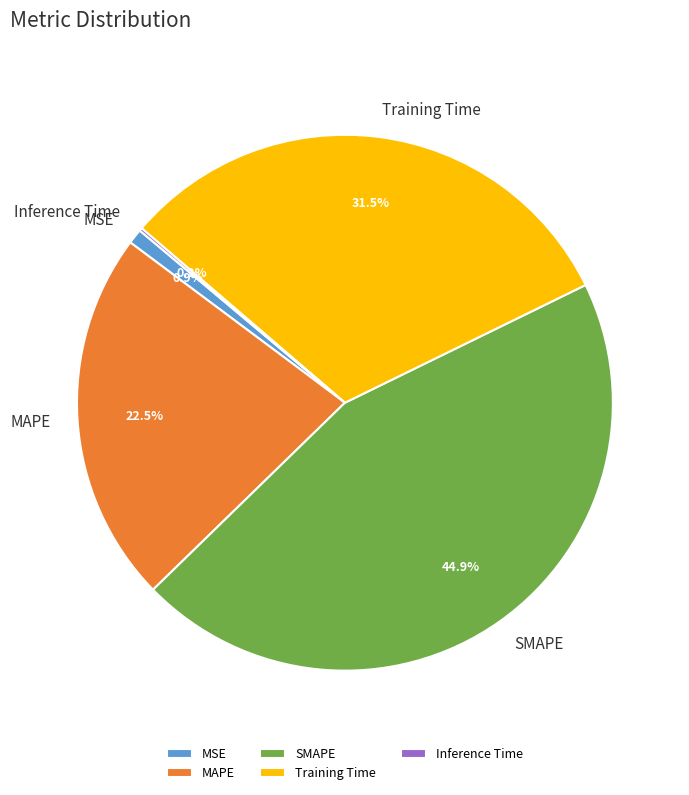

Is there any slice that represents more than half of the pie?

No